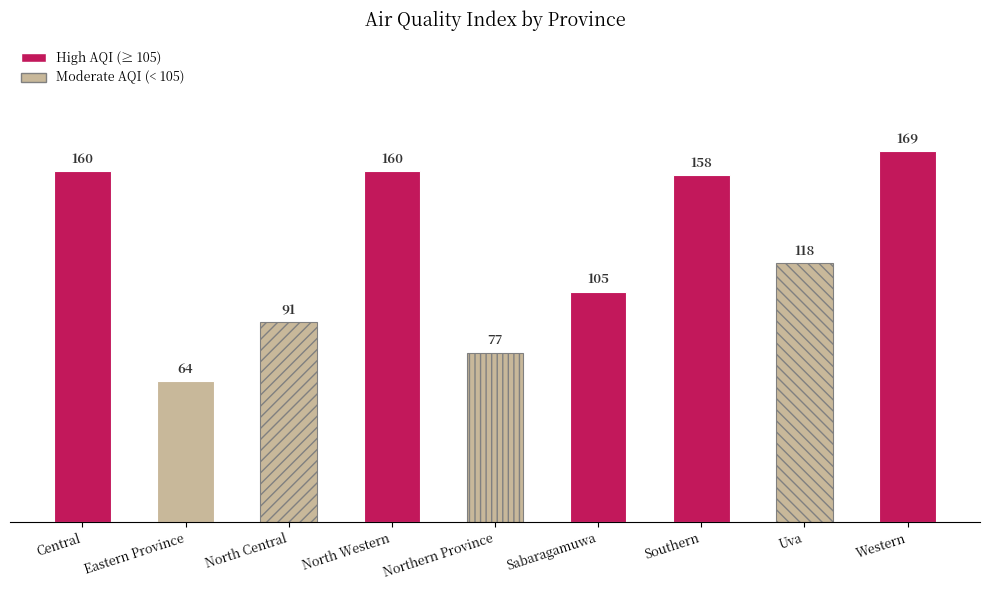

Does the chart contain stacked bars?

No